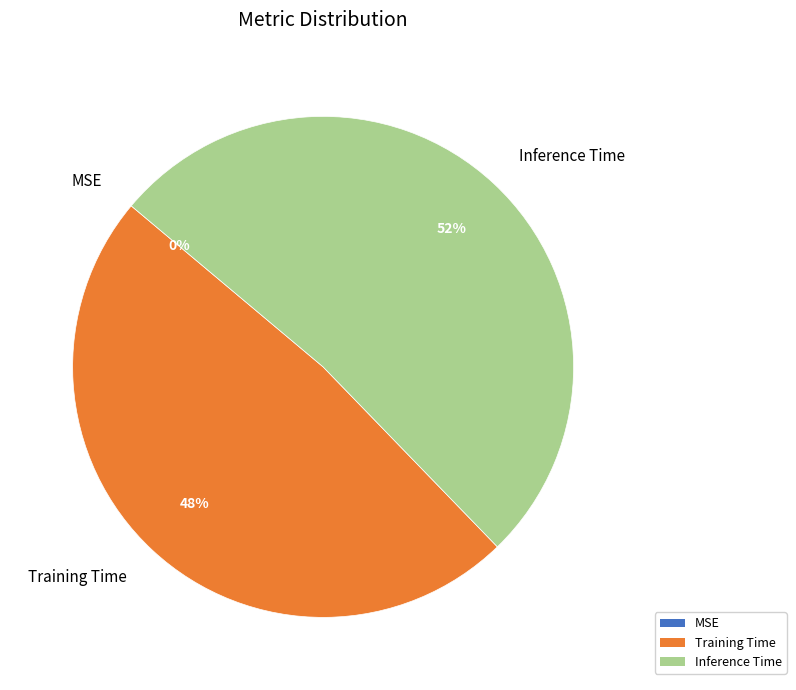

To the nearest percent, what is the combined percentage of Training Time and Inference Time?

100%